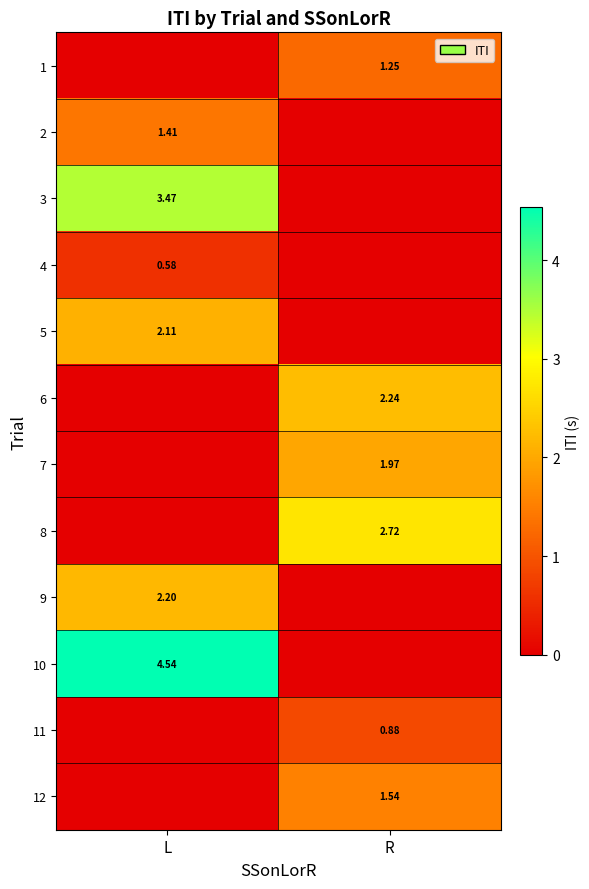

The 6 series shows 0.8 at R. True or false?

False